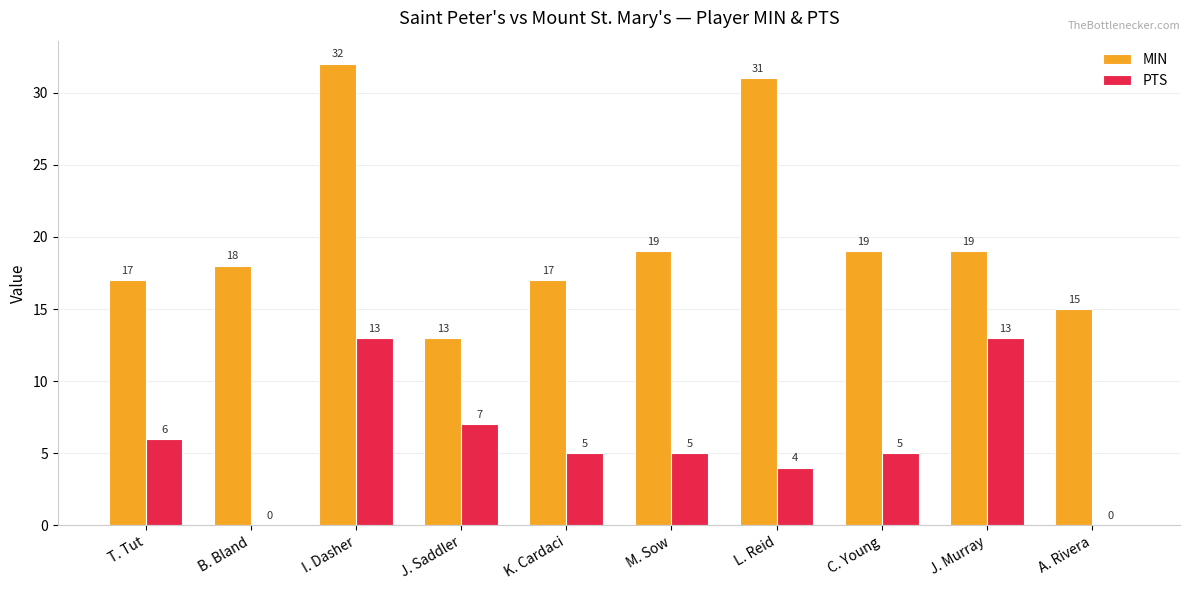

Between J. Saddler and L. Reid, which series saw the biggest shift?

MIN